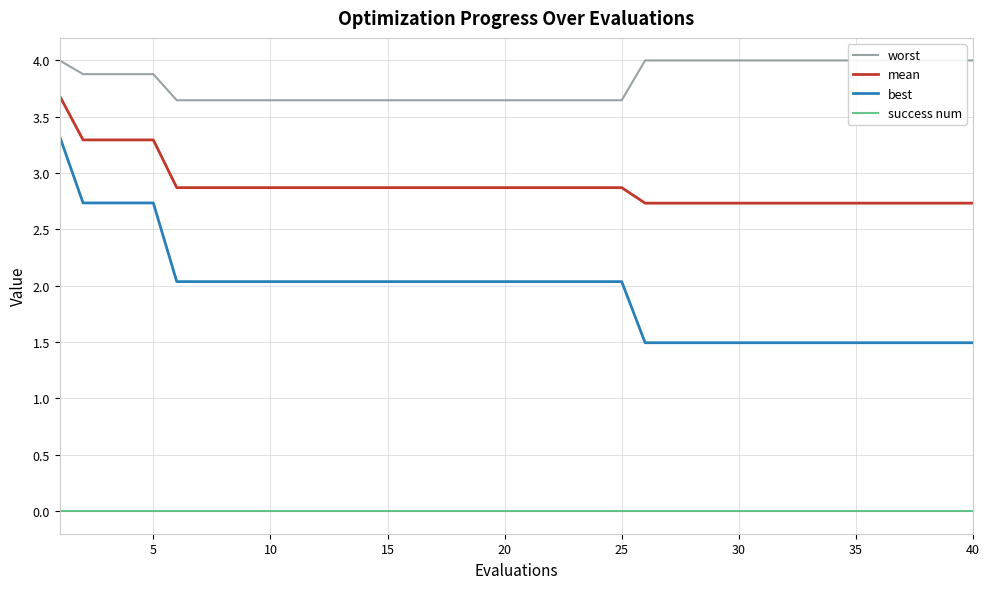

True or false: best and success num cross at least once.

False